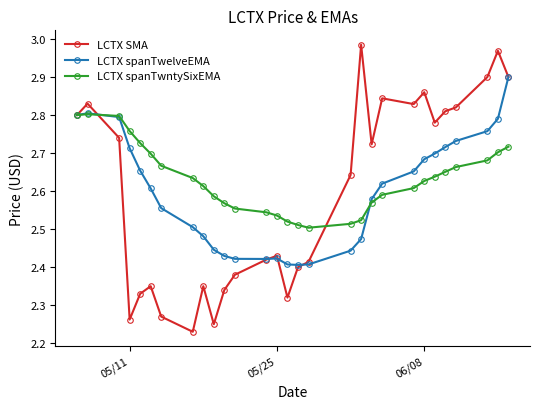

Which series has the largest range (max minus min)?

LCTX SMA